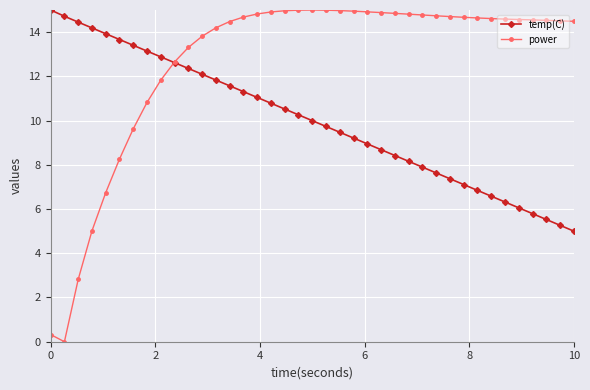

List the series in order of their overall mean, highest first.

power, temp(C)